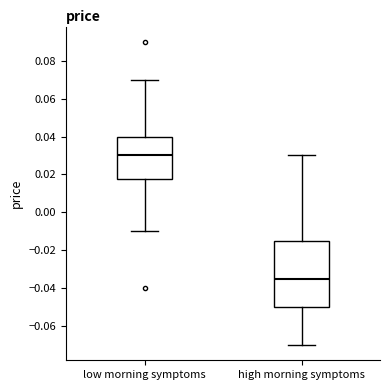

Where does the lower whisker of the box for low morning symptoms end on the y-axis? The values are not printed on the chart, so give them approximately, as read against the axis.

-0.010